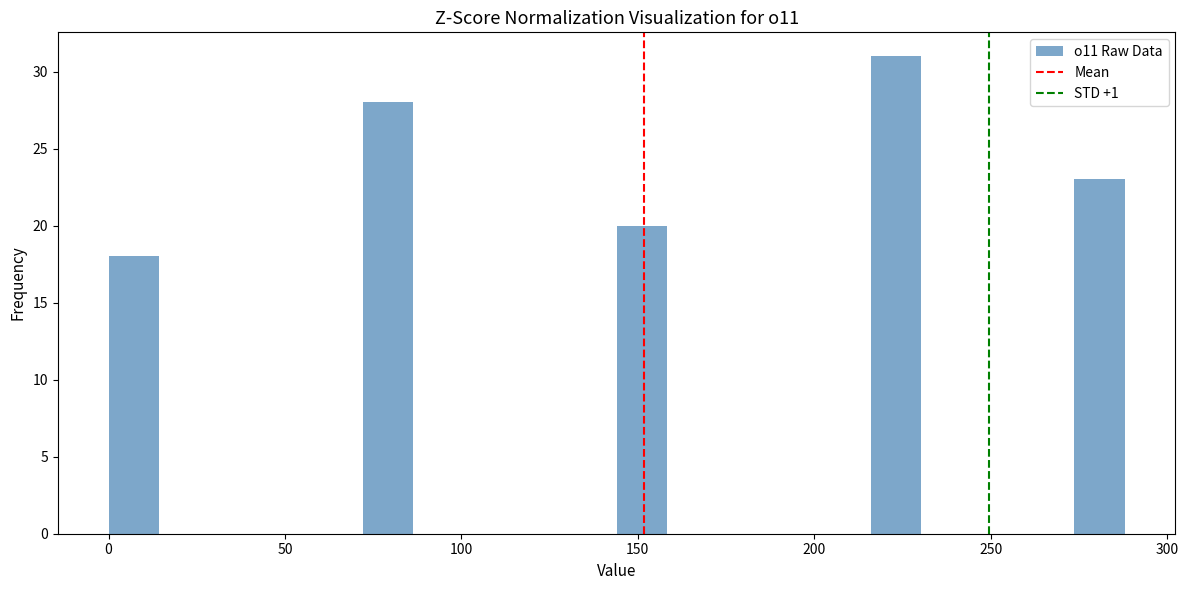

Read against the x-axis, roughly where is the centre of the tallest bar?

225